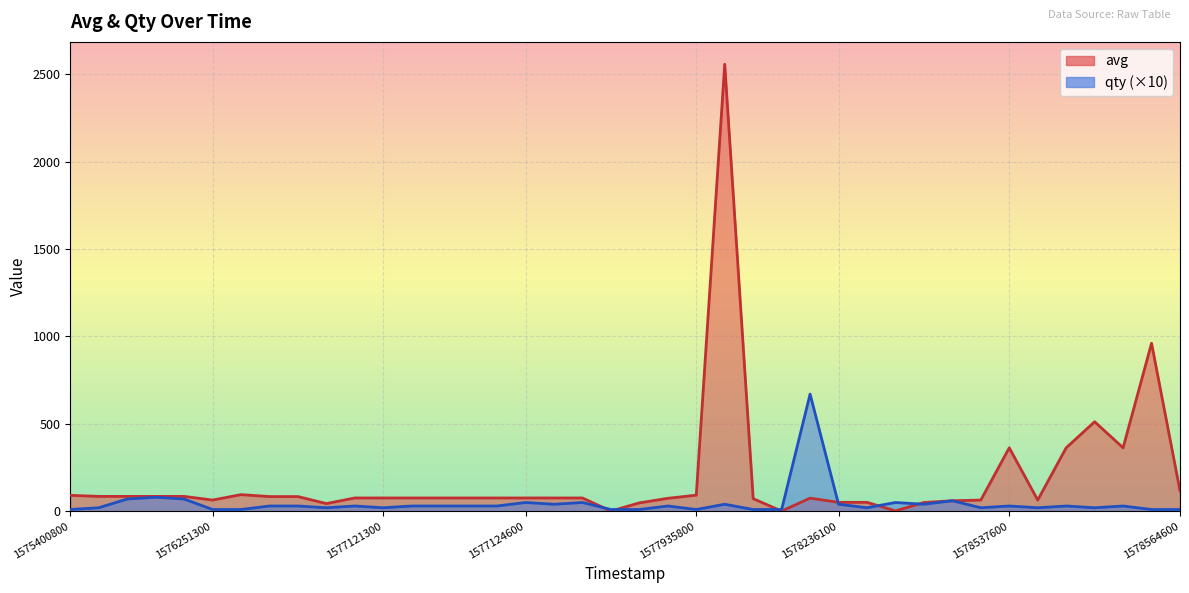

Between 1577121000 and 1578236100, which series saw the biggest shift?

avg